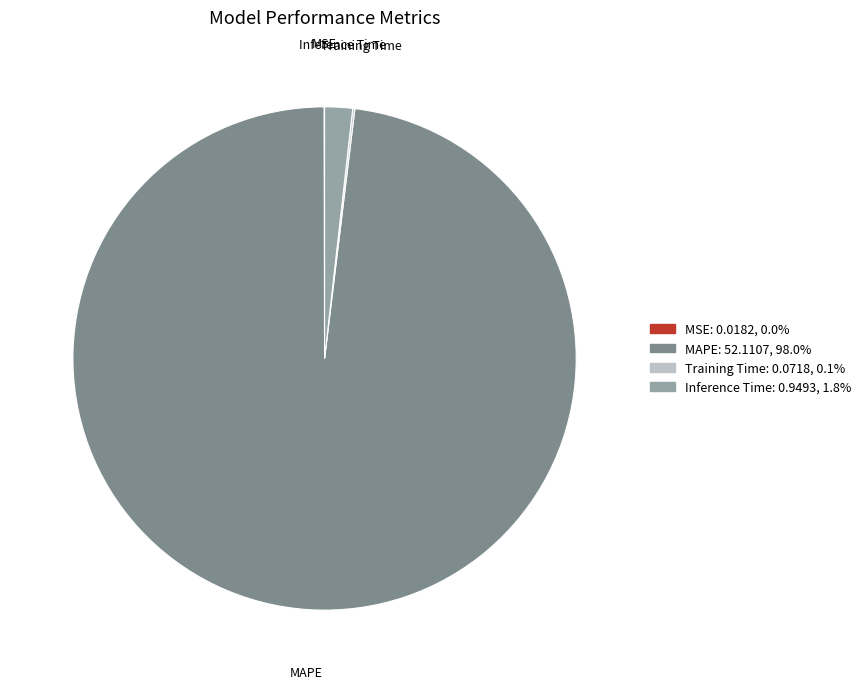

Which category accounts for the majority?

MAPE